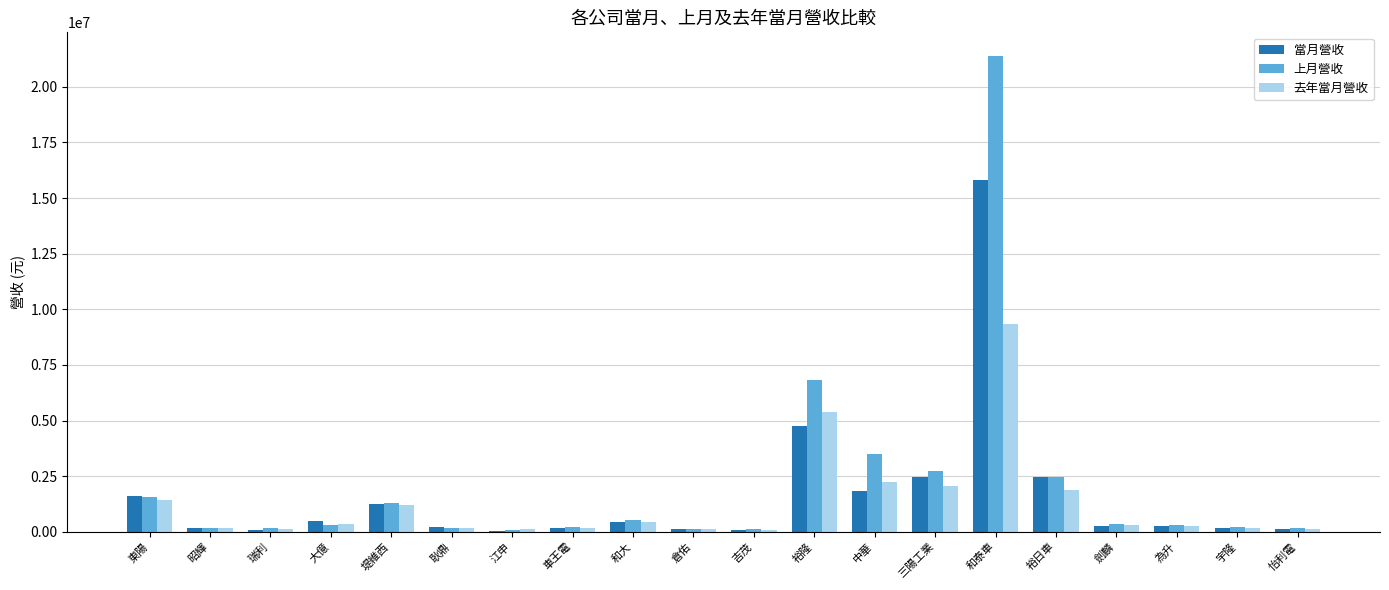

Where is 當月營收 nearest to the value 7923225?

裕隆